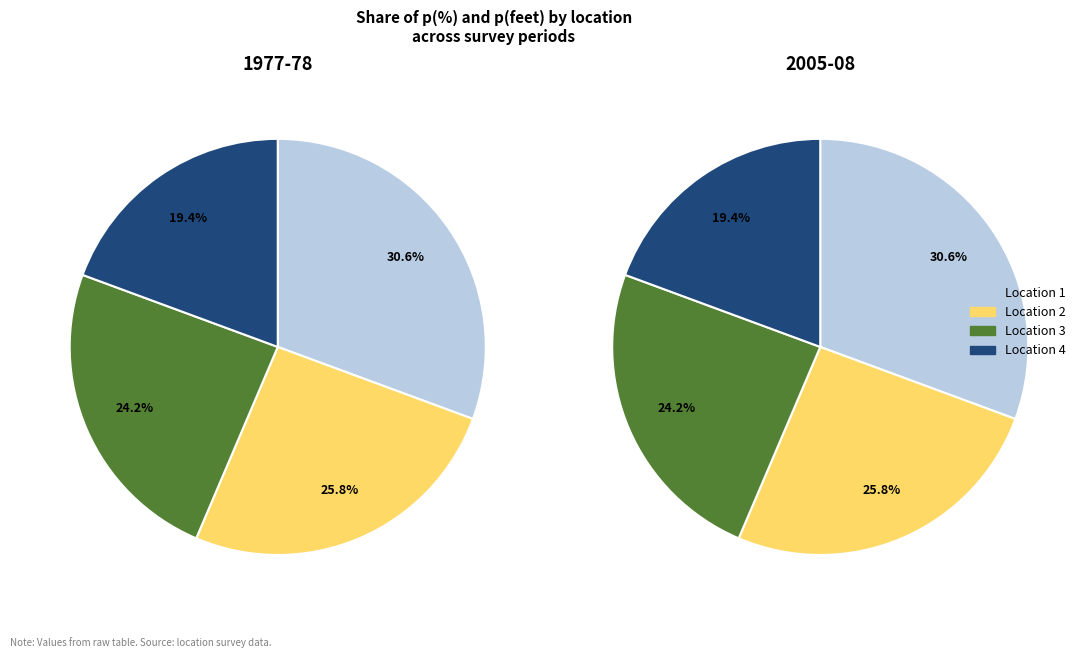

Rank the categories by value from lowest to highest.

4, 3, 2, 1